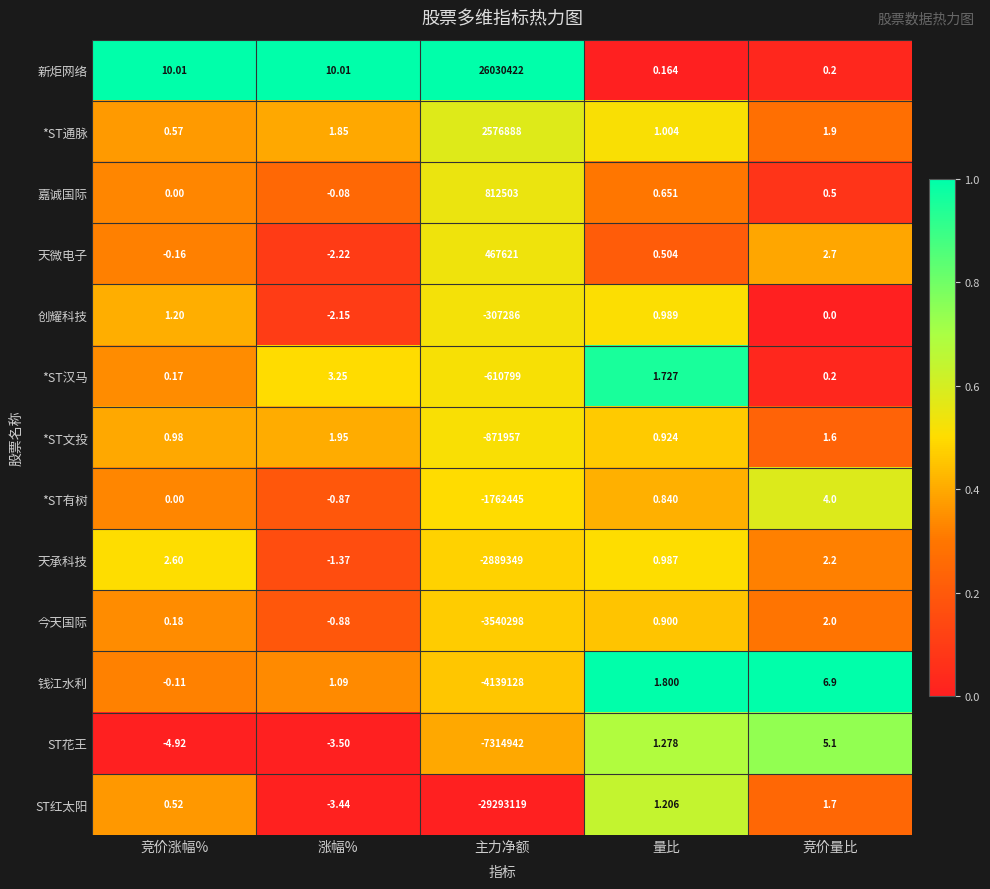

What is the total value across all series at 量比?

13.0